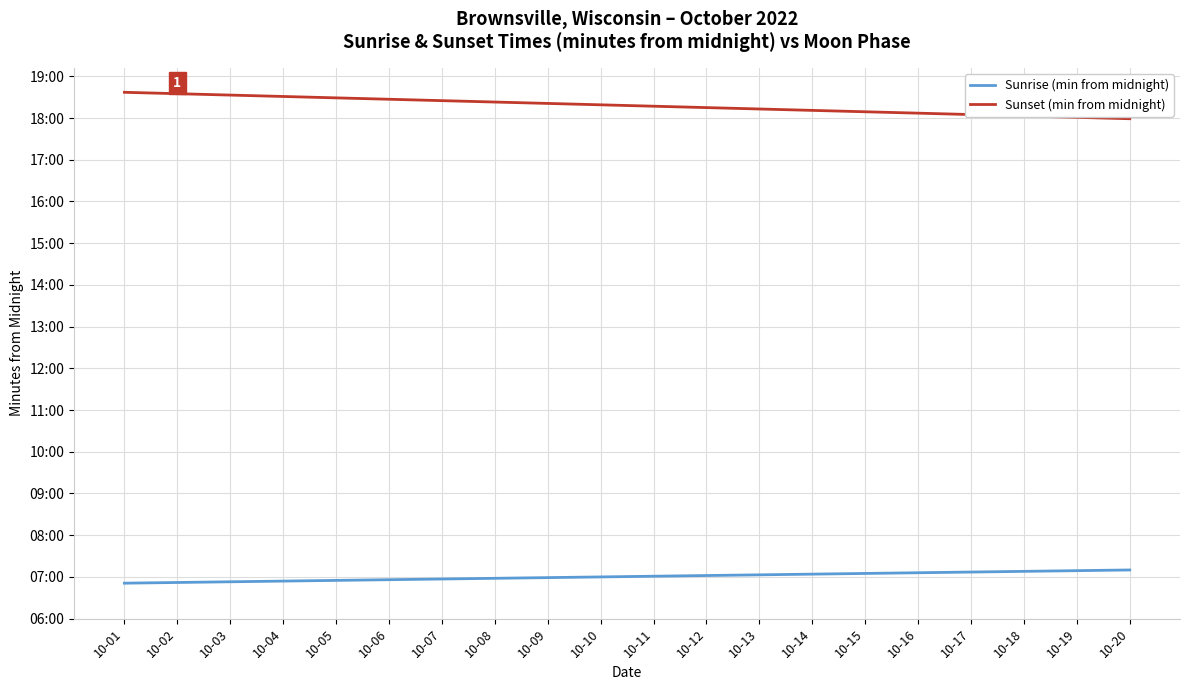

What is the spread (max minus min) of values at 10-14?

667